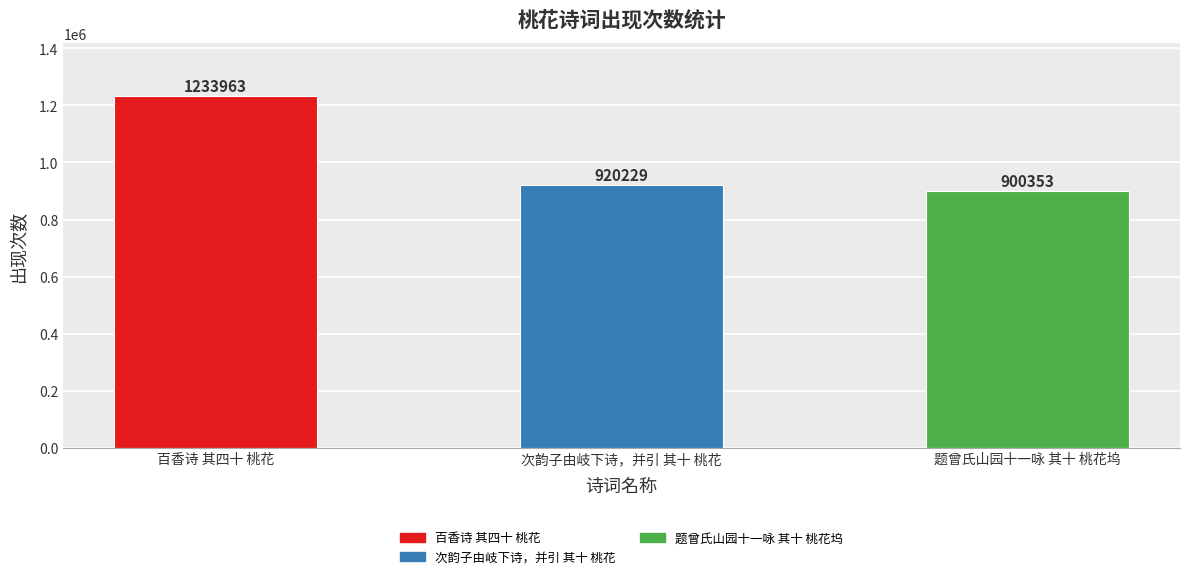

What is the greatest value displayed?

1233963